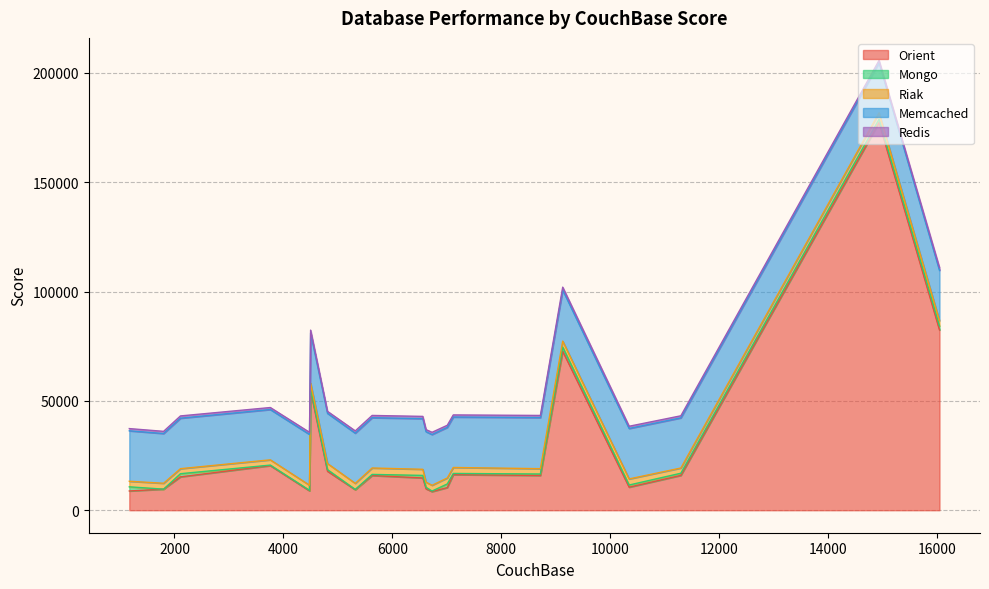

Which has a higher value, 1 or 7?

1